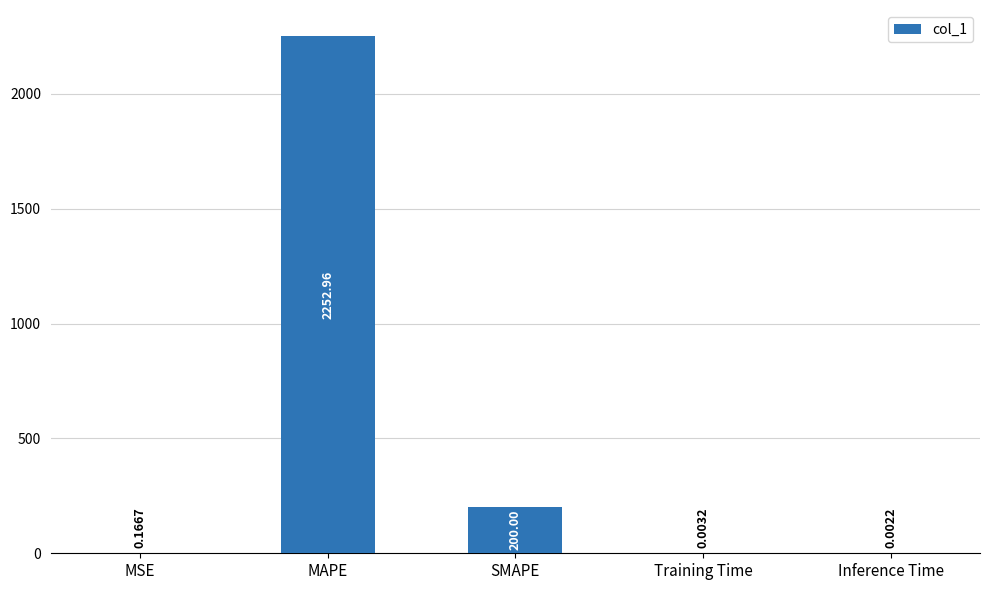

Which label corresponds to the largest value in the chart?

MAPE